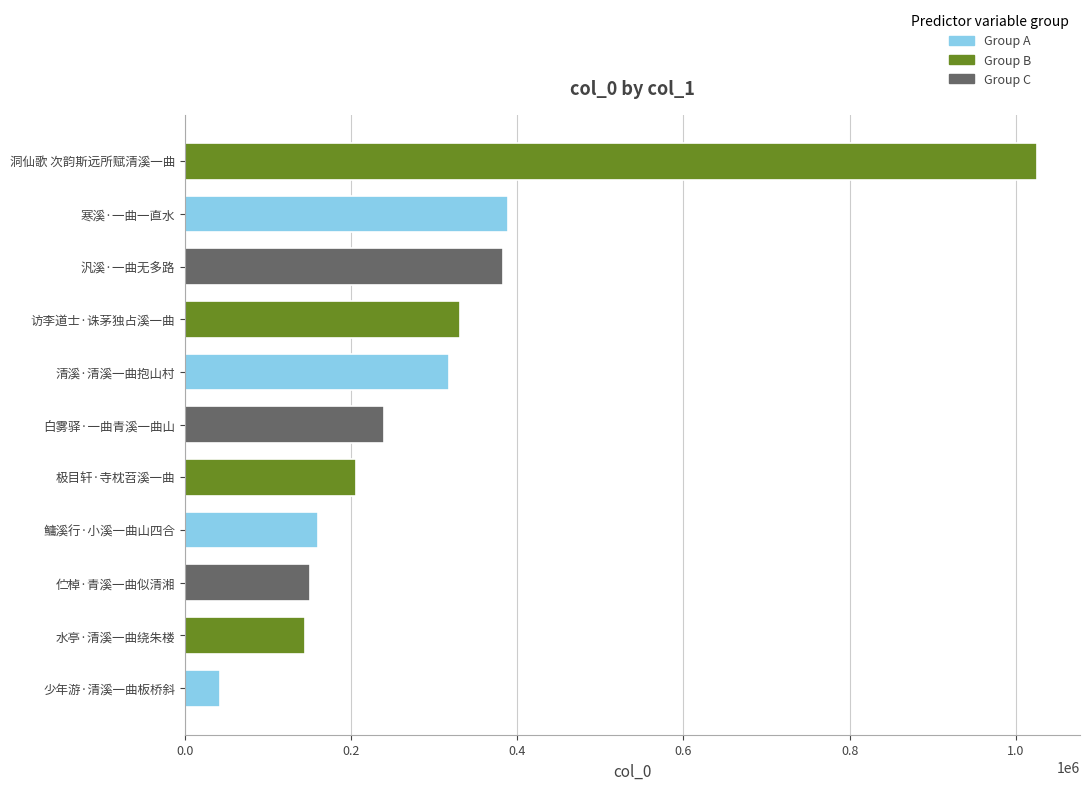

What is the greatest value displayed?

1025996